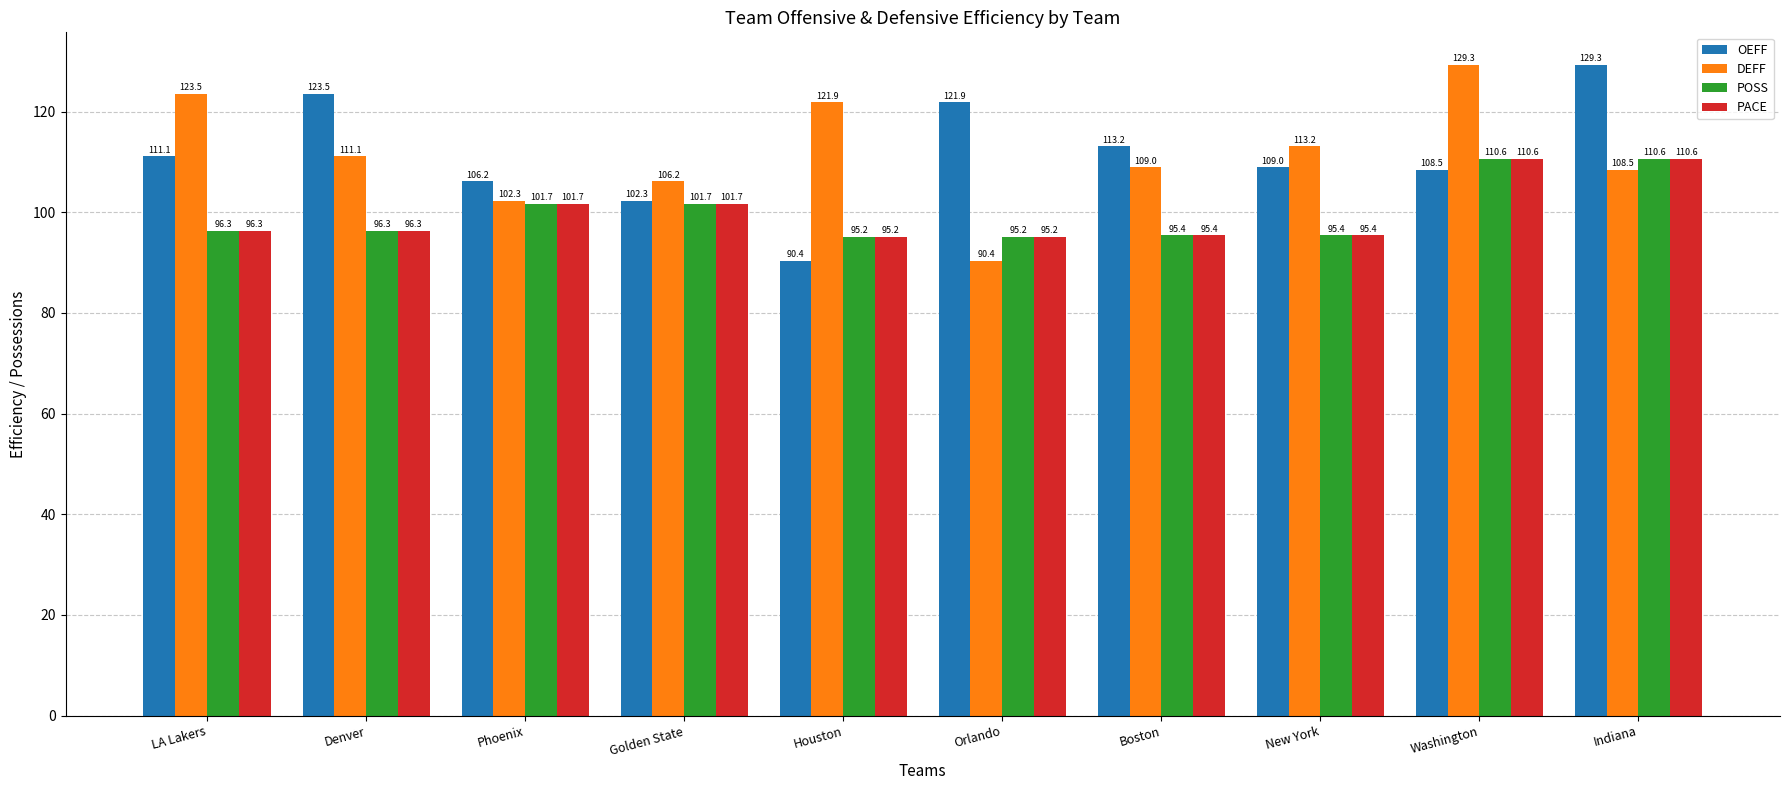

What value does the POSS series have at Denver?

96.3